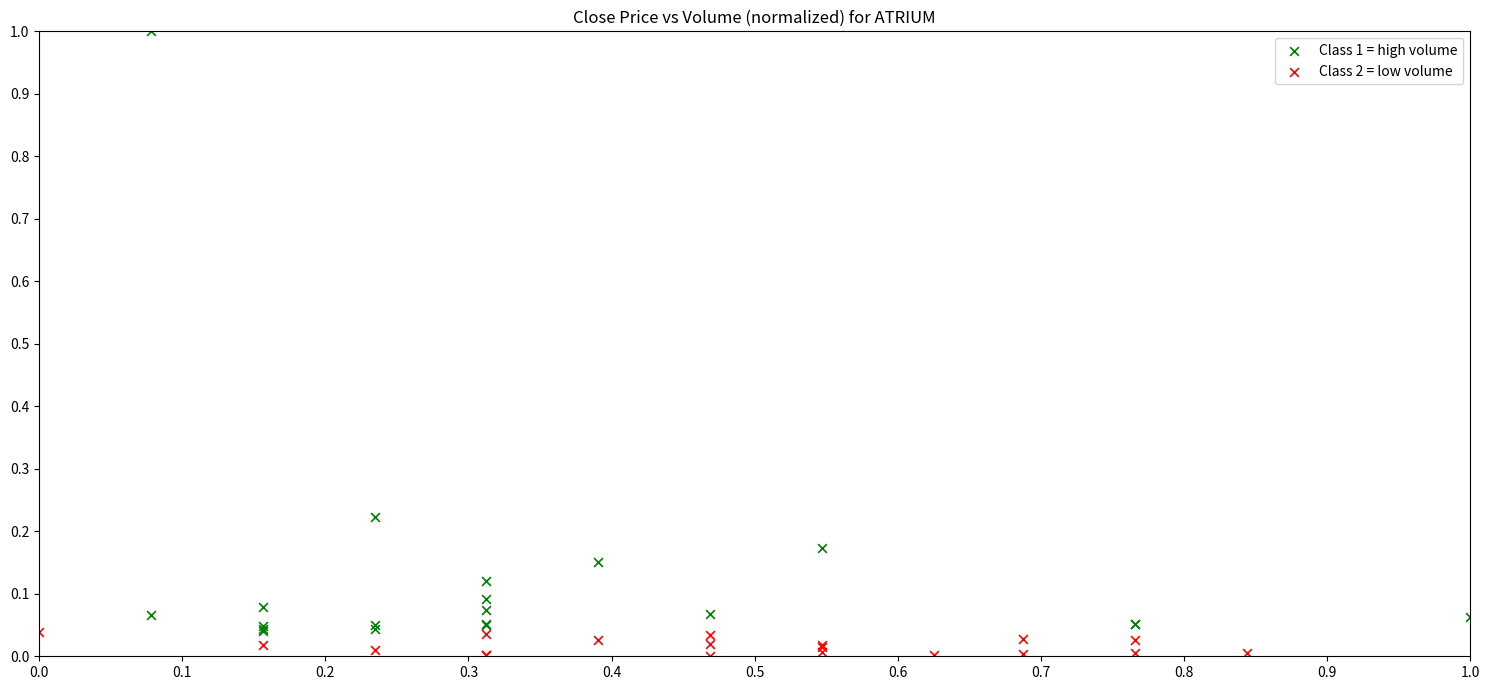

Which series contains the highest Y value?

Class 1 = high volume